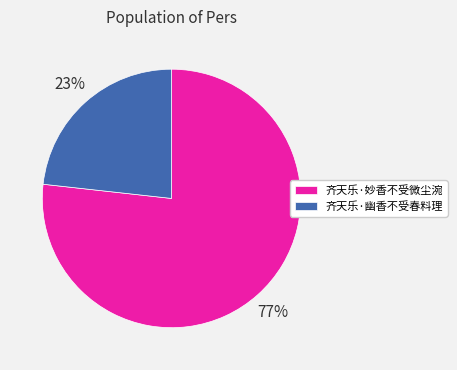

Is the sum of 齐天乐·妙香不受微尘涴 and 齐天乐·幽香不受春料理 greater than half?

Yes